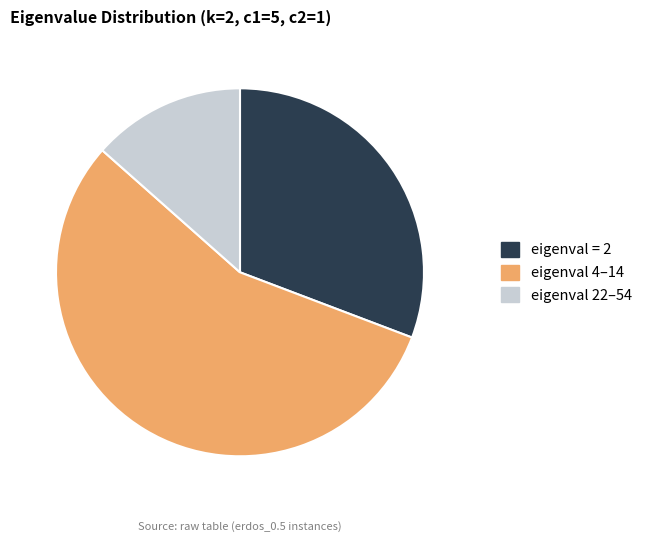

What is the largest slice in the pie chart?

eigenval 4–14